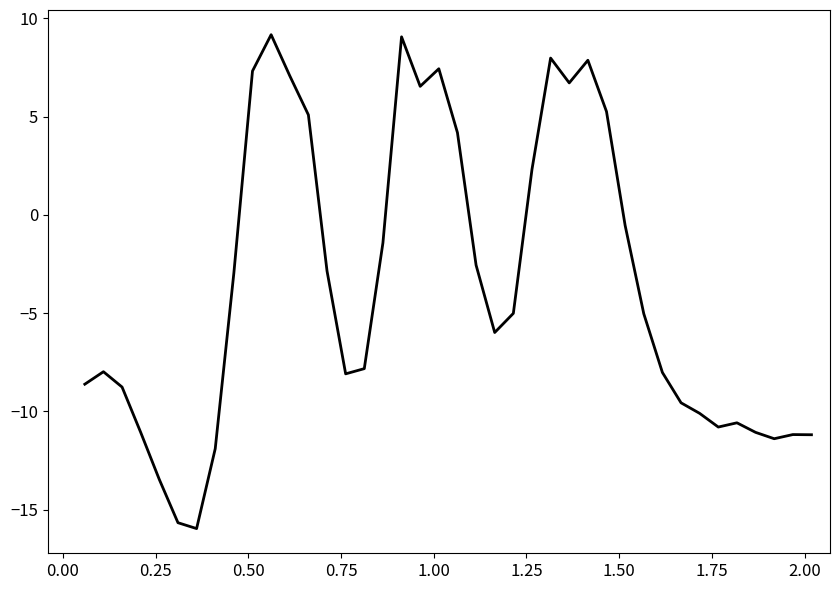

What is the difference between the maximum and minimum values?

25.1